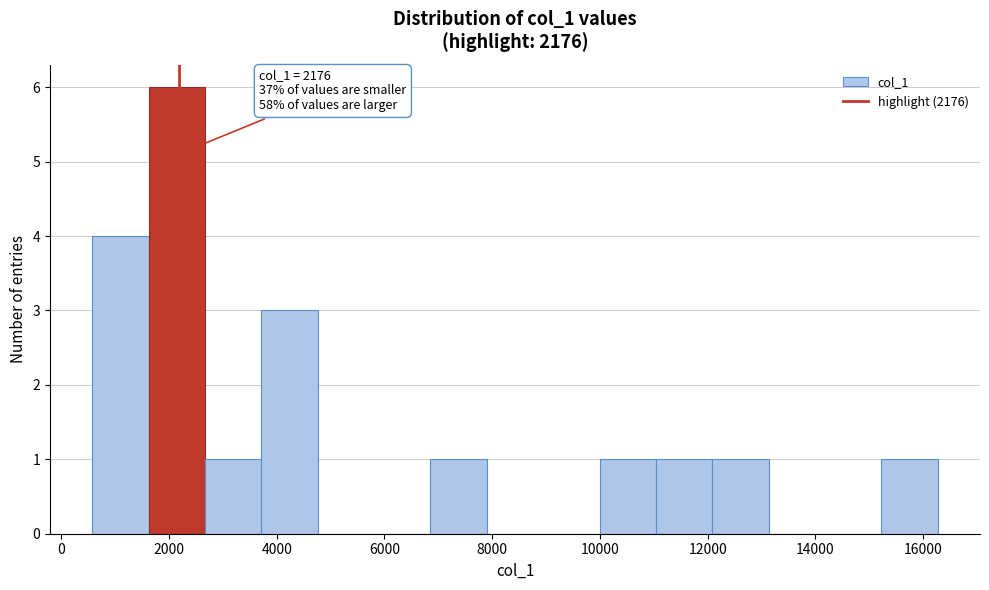

Over which range of the x-axis is the bar tallest?

1600 to 2600